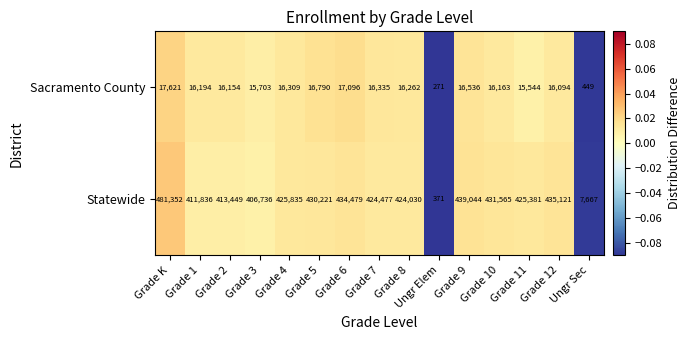

Rank the series at Ungr Elem from lowest to highest value.

Sacramento County, Statewide